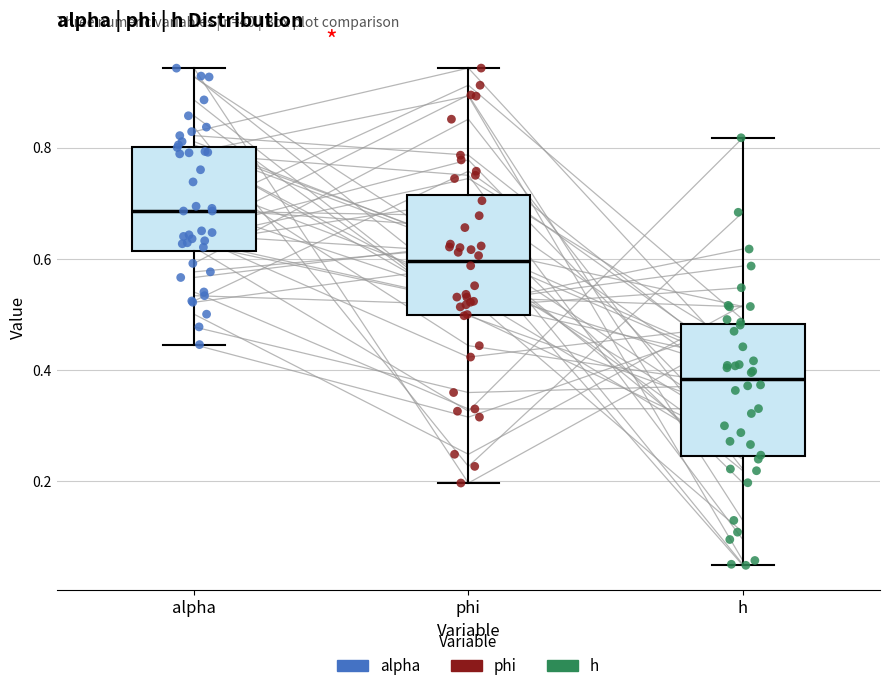

Reading left to right, transcribe this box plot: for each box, give where its median line is, the range the box spans, and where its two whiskers end, as read against the y-axis. The values are not printed on the chart, so give them approximately, as read against the axis.

alpha: median 0.68, box 0.62 to 0.80, whiskers 0.44 to 0.94
phi: median 0.60, box 0.50 to 0.72, whiskers 0.20 to 0.94
h: median 0.38, box 0.24 to 0.48, whiskers 0.04 to 0.82